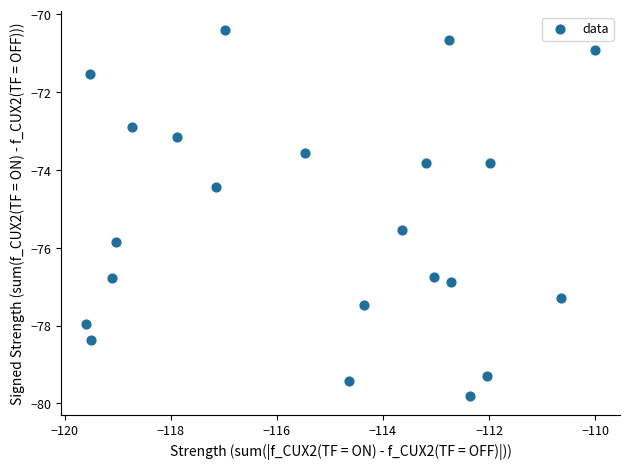

What is the range of Y values (max minus min)?

9.4